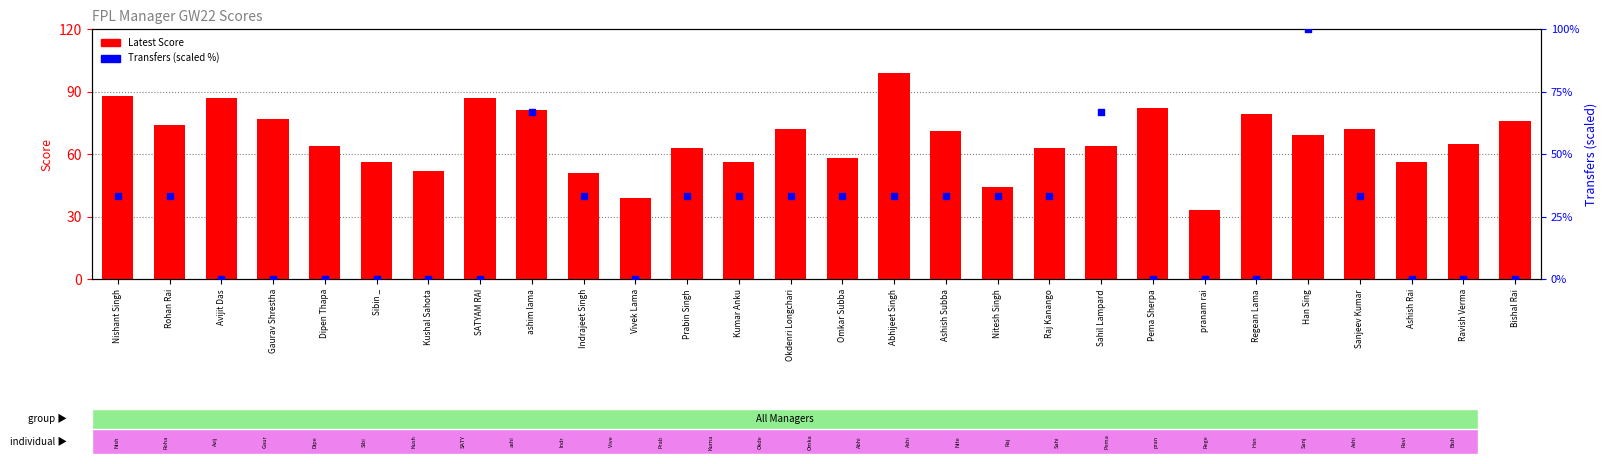

Which series reaches the minimum Y coordinate?

Transfers (scaled)